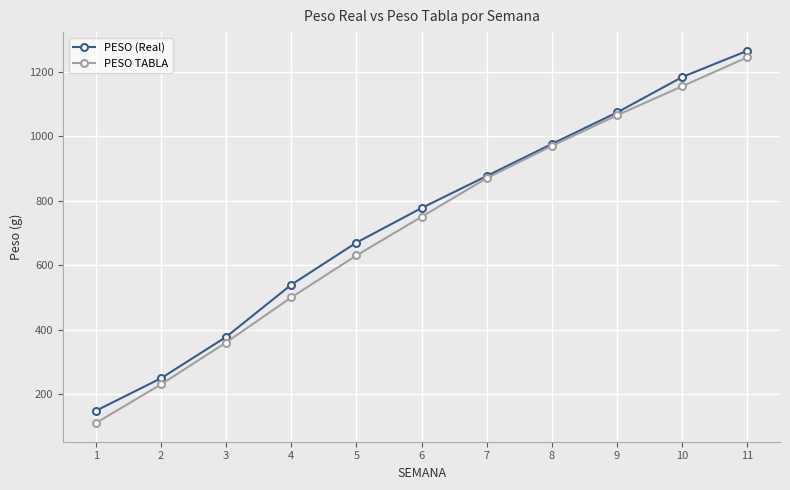

True or false: PESO TABLA has more than 0 interior local peaks.

False